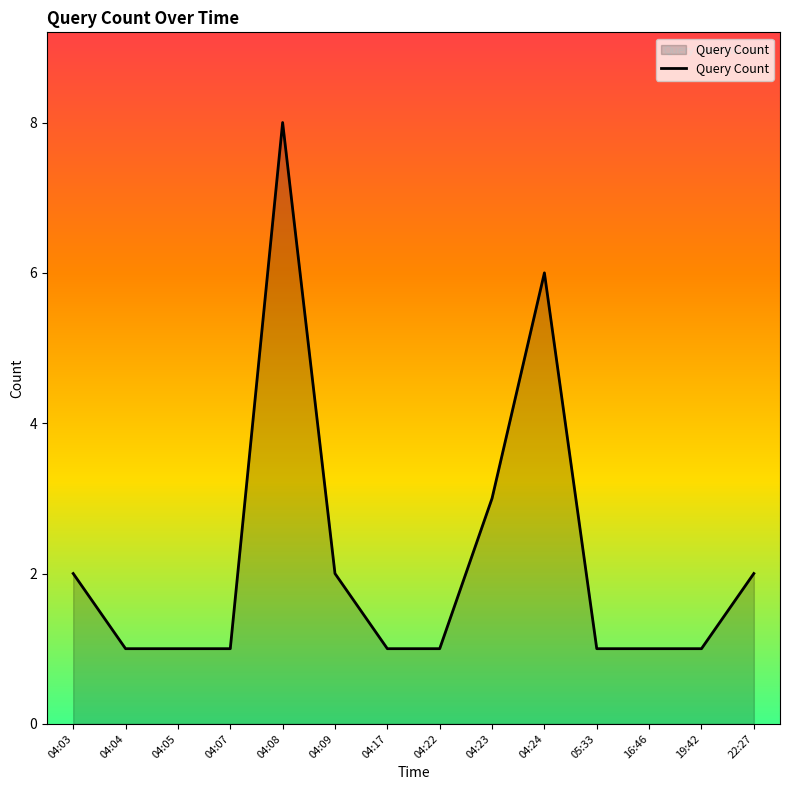

How many lines are shown in the chart?

1